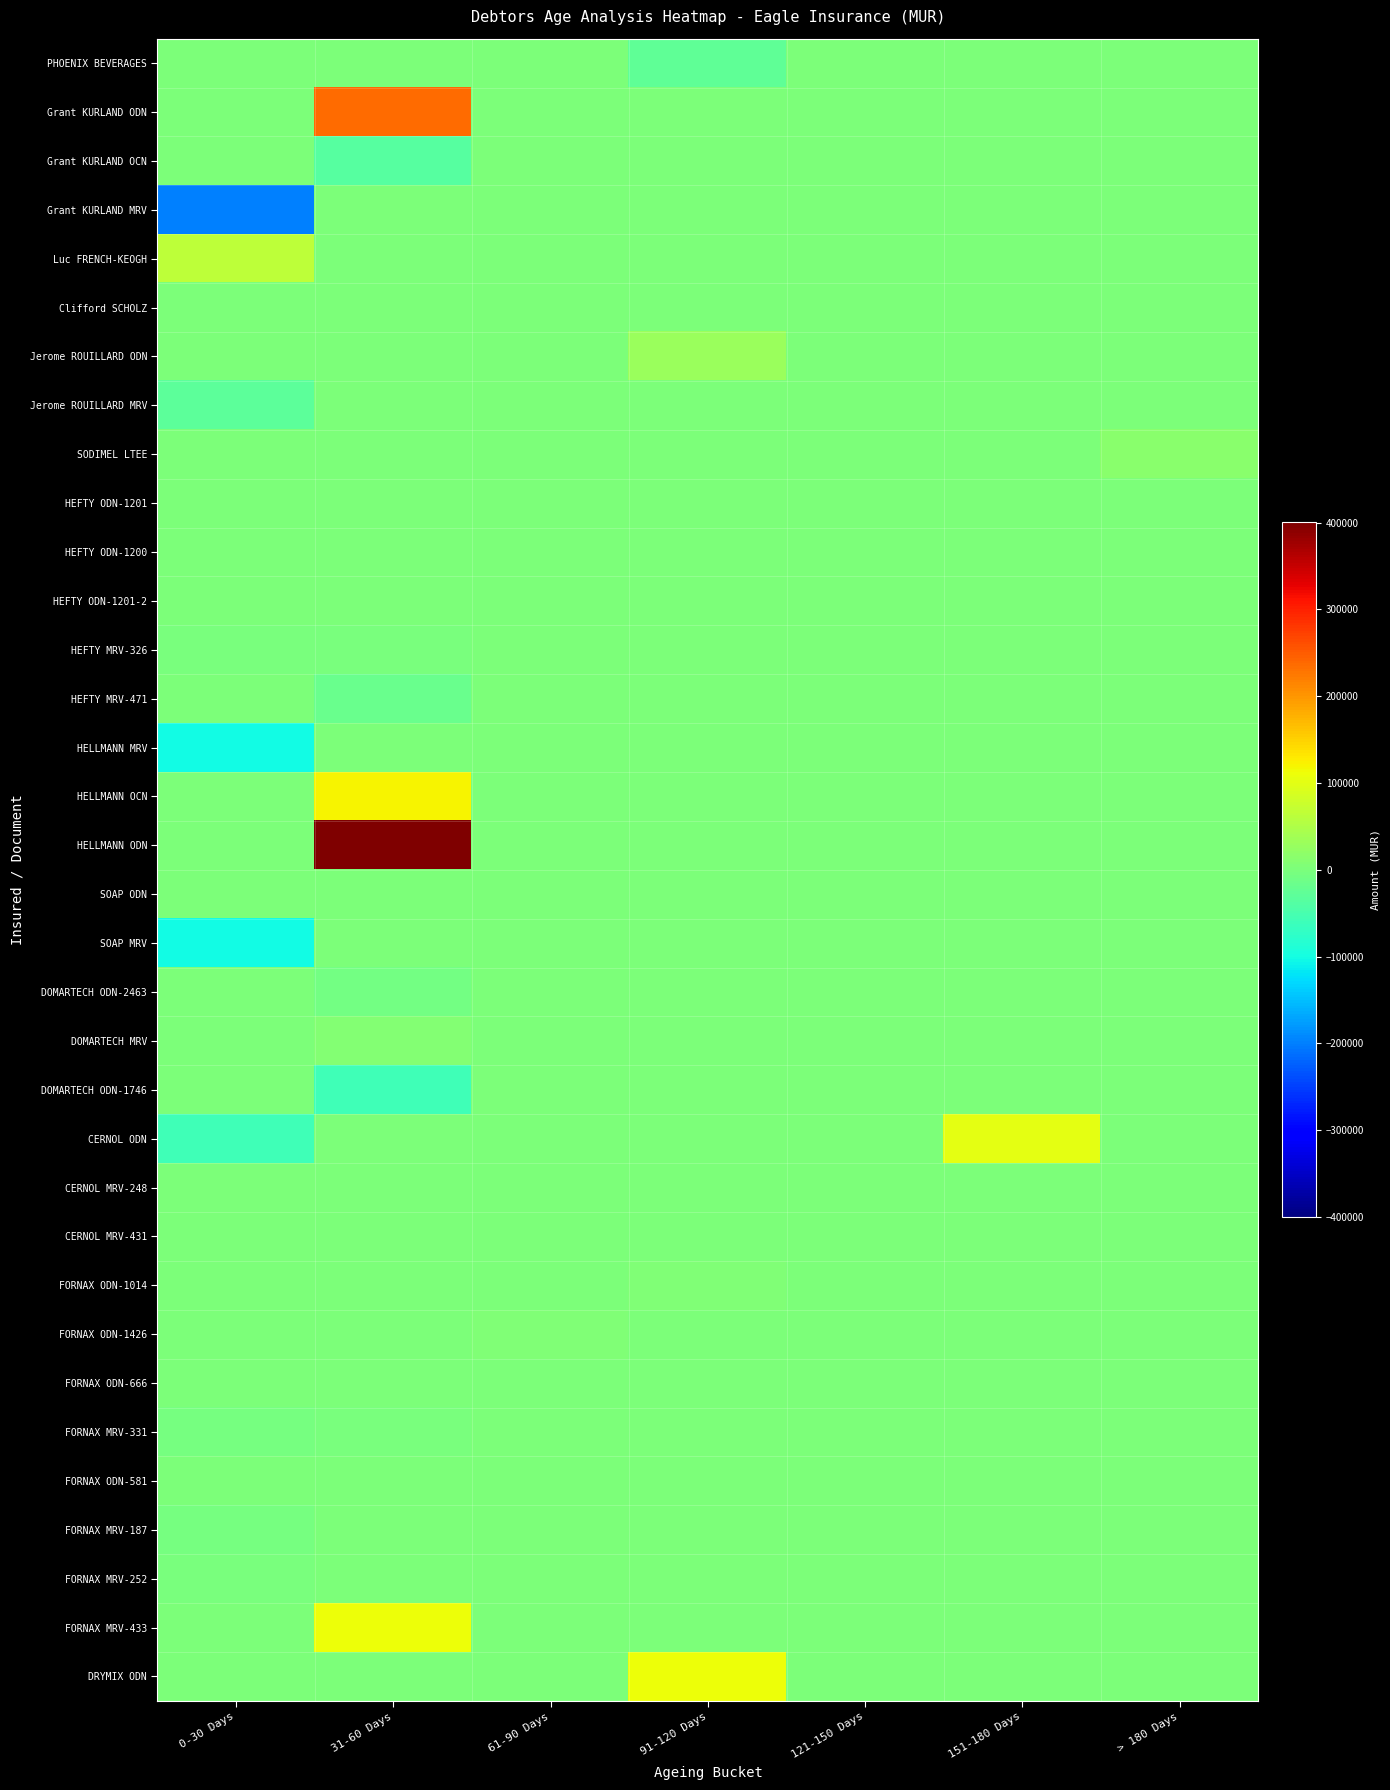

Reading left to right, extract all data points from this chart.

PHOENIX BEVERAGES: 0-30 Days=0.0	31-60 Days=0.0	61-90 Days=0.0	91-120 Days=-26026.4	121-150 Days=0.0	151-180 Days=0.0	> 180 Days=0.0
Grant KURLAND ODN: 0-30 Days=0.0	31-60 Days=234807.0	61-90 Days=0.0	91-120 Days=0.0	121-150 Days=0.0	151-180 Days=0.0	> 180 Days=0.0
Grant KURLAND OCN: 0-30 Days=0.0	31-60 Days=-35024.0	61-90 Days=0.0	91-120 Days=0.0	121-150 Days=0.0	151-180 Days=0.0	> 180 Days=0.0
Grant KURLAND MRV: 0-30 Days=-199783.5	31-60 Days=0.0	61-90 Days=0.0	91-120 Days=0.0	121-150 Days=0.0	151-180 Days=0.0	> 180 Days=0.0
Luc FRENCH-KEOGH: 0-30 Days=62754.0	31-60 Days=0.0	61-90 Days=0.0	91-120 Days=0.0	121-150 Days=0.0	151-180 Days=0.0	> 180 Days=0.0
Clifford SCHOLZ: 0-30 Days=0.0	31-60 Days=0.0	61-90 Days=0.0	91-120 Days=0.0	121-150 Days=0.0	151-180 Days=1.0	> 180 Days=0.0
Jerome ROUILLARD ODN: 0-30 Days=0.0	31-60 Days=0.0	61-90 Days=0.0	91-120 Days=29686.0	121-150 Days=0.0	151-180 Days=0.0	> 180 Days=0.0
Jerome ROUILLARD MRV: 0-30 Days=-29687.1	31-60 Days=0.0	61-90 Days=0.0	91-120 Days=0.0	121-150 Days=0.0	151-180 Days=0.0	> 180 Days=0.0
SODIMEL LTEE: 0-30 Days=0.0	31-60 Days=0.0	61-90 Days=0.0	91-120 Days=0.0	121-150 Days=0.0	151-180 Days=0.0	> 180 Days=14433.0
HEFTY ODN-1201: 0-30 Days=0.0	31-60 Days=0.0	61-90 Days=0.0	91-120 Days=0.0	121-150 Days=2842.0	151-180 Days=0.0	> 180 Days=0.0
HEFTY ODN-1200: 0-30 Days=0.0	31-60 Days=0.0	61-90 Days=0.0	91-120 Days=0.0	121-150 Days=0.0	151-180 Days=0.1	> 180 Days=0.0
HEFTY ODN-1201-2: 0-30 Days=0.0	31-60 Days=2167.0	61-90 Days=0.0	91-120 Days=0.0	121-150 Days=0.0	151-180 Days=0.0	> 180 Days=0.0
HEFTY MRV-326: 0-30 Days=-2167.0	31-60 Days=-2841.5	61-90 Days=0.0	91-120 Days=0.0	121-150 Days=0.0	151-180 Days=0.0	> 180 Days=0.0
HEFTY MRV-471: 0-30 Days=0.0	31-60 Days=-18026.0	61-90 Days=0.0	91-120 Days=0.0	121-150 Days=0.0	151-180 Days=0.0	> 180 Days=0.0
HELLMANN MRV: 0-30 Days=-103065.4	31-60 Days=0.0	61-90 Days=0.0	91-120 Days=0.0	121-150 Days=0.0	151-180 Days=0.0	> 180 Days=0.0
HELLMANN OCN: 0-30 Days=0.0	31-60 Days=121091.0	61-90 Days=0.0	91-120 Days=0.0	121-150 Days=0.0	151-180 Days=0.0	> 180 Days=0.0
HELLMANN ODN: 0-30 Days=0.0	31-60 Days=400578.0	61-90 Days=0.0	91-120 Days=0.0	121-150 Days=0.0	151-180 Days=0.0	> 180 Days=0.0
SOAP ODN: 0-30 Days=0.0	31-60 Days=0.0	61-90 Days=0.0	91-120 Days=0.0	121-150 Days=0.0	151-180 Days=0.0	> 180 Days=0.0
SOAP MRV: 0-30 Days=-100144.8	31-60 Days=0.0	61-90 Days=0.0	91-120 Days=0.0	121-150 Days=0.0	151-180 Days=0.0	> 180 Days=0.0
DOMARTECH ODN-2463: 0-30 Days=2916.0	31-60 Days=-7832.4	61-90 Days=0.0	91-120 Days=0.0	121-150 Days=0.0	151-180 Days=0.0	> 180 Days=0.0
DOMARTECH MRV: 0-30 Days=0.0	31-60 Days=7832.0	61-90 Days=0.0	91-120 Days=0.0	121-150 Days=0.0	151-180 Days=0.0	> 180 Days=0.0
DOMARTECH ODN-1746: 0-30 Days=0.0	31-60 Days=-56982.1	61-90 Days=0.0	91-120 Days=0.0	121-150 Days=0.0	151-180 Days=0.0	> 180 Days=0.0
CERNOL ODN: 0-30 Days=-57005.9	31-60 Days=0.0	61-90 Days=0.0	91-120 Days=0.0	121-150 Days=0.0	151-180 Days=101185.1	> 180 Days=0.0
CERNOL MRV-248: 0-30 Days=0.0	31-60 Days=0.0	61-90 Days=0.0	91-120 Days=0.0	121-150 Days=0.0	151-180 Days=0.0	> 180 Days=0.0
CERNOL MRV-431: 0-30 Days=0.0	31-60 Days=0.0	61-90 Days=0.0	91-120 Days=0.0	121-150 Days=0.0	151-180 Days=0.0	> 180 Days=0.0
FORNAX ODN-1014: 0-30 Days=0.0	31-60 Days=0.0	61-90 Days=0.0	91-120 Days=3442.0	121-150 Days=0.0	151-180 Days=0.0	> 180 Days=0.0
FORNAX ODN-1426: 0-30 Days=0.0	31-60 Days=0.0	61-90 Days=4145.0	91-120 Days=0.0	121-150 Days=0.0	151-180 Days=0.0	> 180 Days=0.0
FORNAX ODN-666: 0-30 Days=0.0	31-60 Days=0.0	61-90 Days=0.0	91-120 Days=0.0	121-150 Days=869.0	151-180 Days=0.0	> 180 Days=0.0
FORNAX MRV-331: 0-30 Days=-4145.3	31-60 Days=-1135.9	61-90 Days=0.0	91-120 Days=0.0	121-150 Days=0.0	151-180 Days=0.0	> 180 Days=0.0
FORNAX ODN-581: 0-30 Days=0.0	31-60 Days=0.0	61-90 Days=0.0	91-120 Days=0.0	121-150 Days=0.0	151-180 Days=1135.0	> 180 Days=0.0
FORNAX MRV-187: 0-30 Days=-3442.0	31-60 Days=0.0	61-90 Days=0.0	91-120 Days=0.0	121-150 Days=0.0	151-180 Days=0.0	> 180 Days=0.0
FORNAX MRV-252: 0-30 Days=-868.2	31-60 Days=0.0	61-90 Days=0.0	91-120 Days=0.0	121-150 Days=0.0	151-180 Days=0.0	> 180 Days=0.0
FORNAX MRV-433: 0-30 Days=0.0	31-60 Days=110909.0	61-90 Days=0.0	91-120 Days=0.0	121-150 Days=0.0	151-180 Days=0.0	> 180 Days=0.0
DRYMIX ODN: 0-30 Days=0.0	31-60 Days=0.0	61-90 Days=0.0	91-120 Days=110909.0	121-150 Days=0.0	151-180 Days=0.0	> 180 Days=0.0